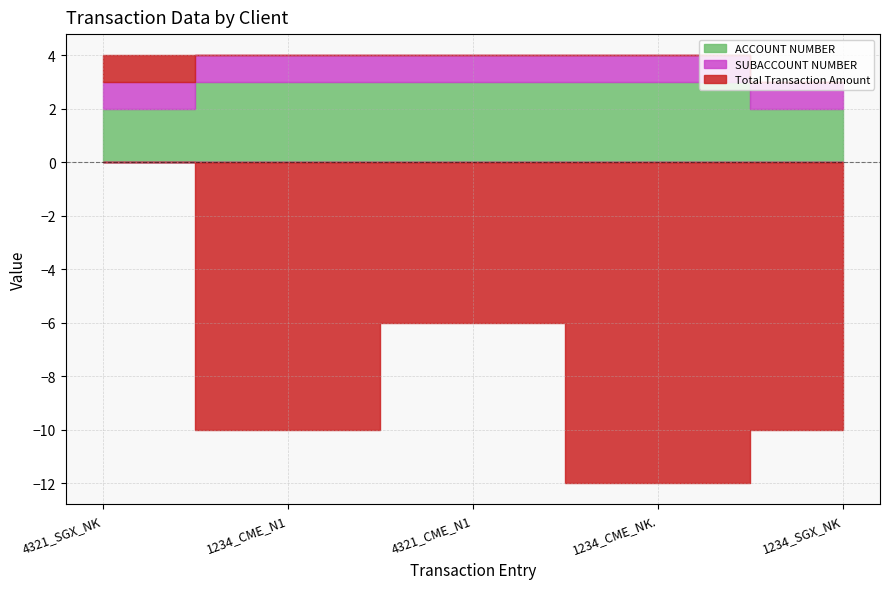

Is it true that ACCOUNT NUMBER equals 2 at 4321_SGX_NK?

True